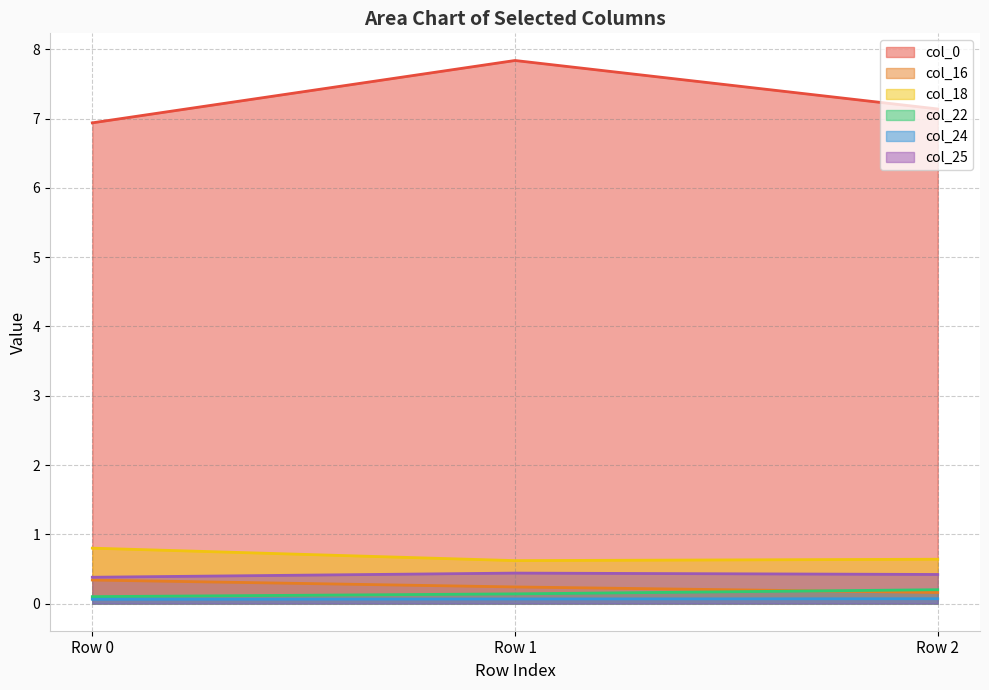

Which series has the largest range (max minus min)?

col_0